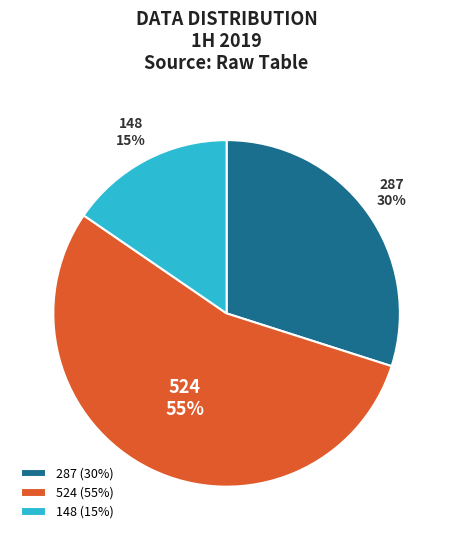

Is 287 the majority of the pie?

No